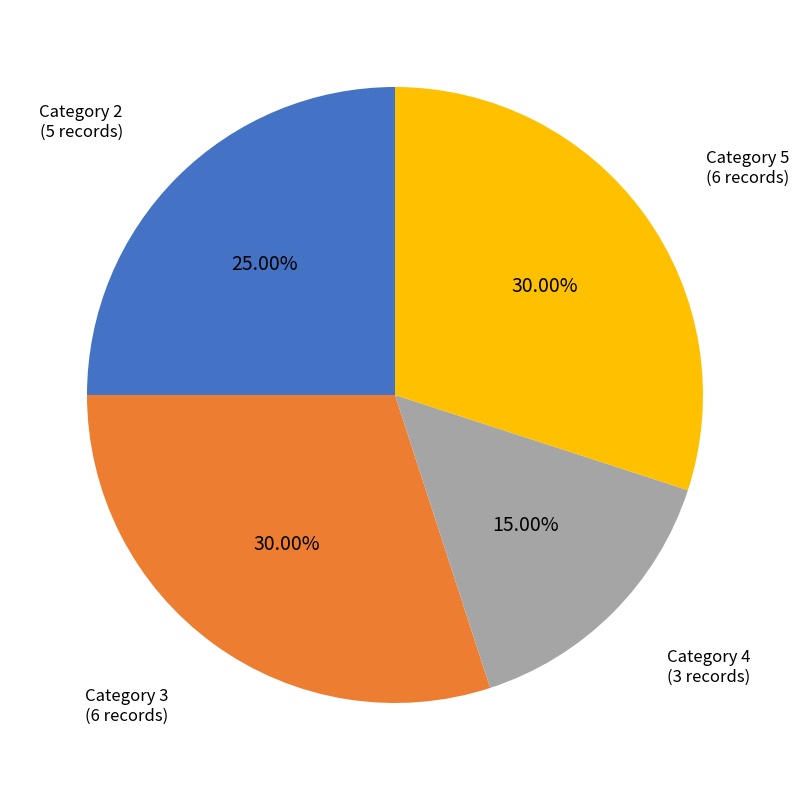

Is there any slice that represents more than half of the pie?

No